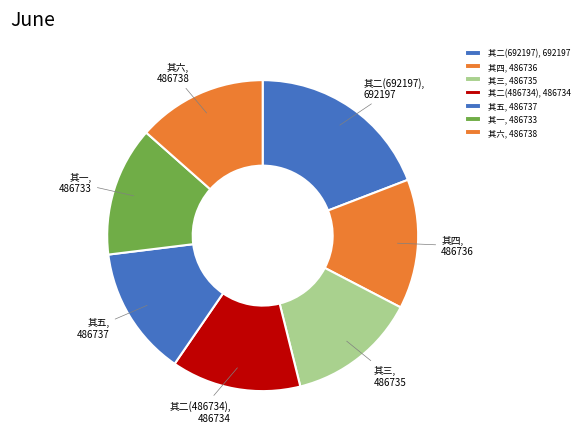

Is it true that 其四 is 7% of the pie?

False